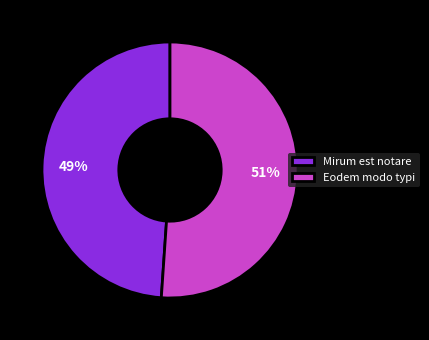

Combined, do Eodem modo typi and Mirum est notare account for over 50%?

Yes